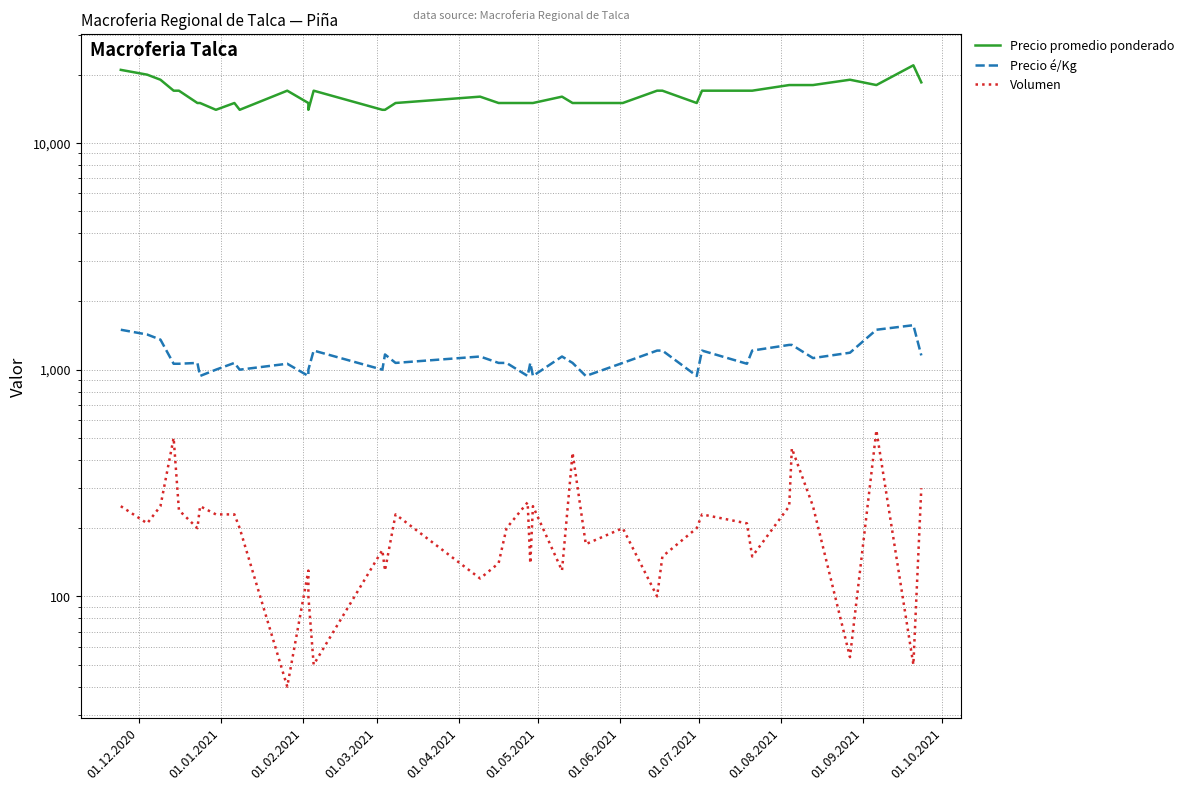

What is the value of the Precio é/Kg point at the 12th from the left?

938